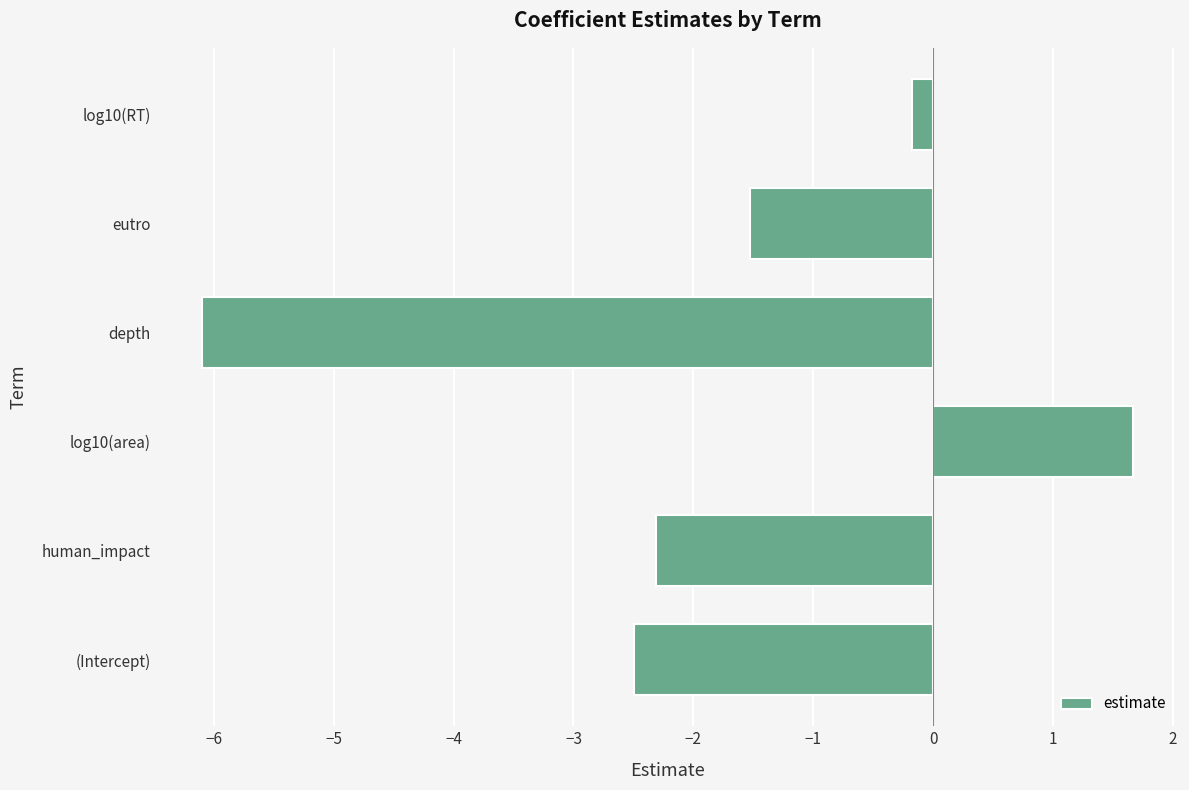

What is the change in value from depth to eutro?

+4.6